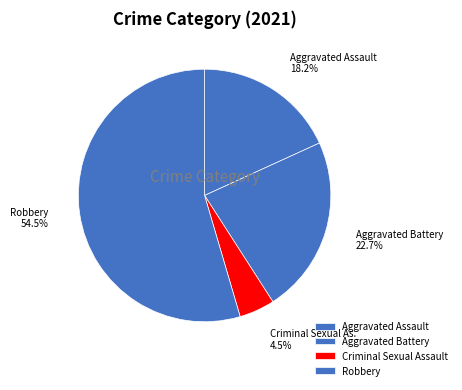

True or false: Aggravated Battery accounts for 23% of the total.

True